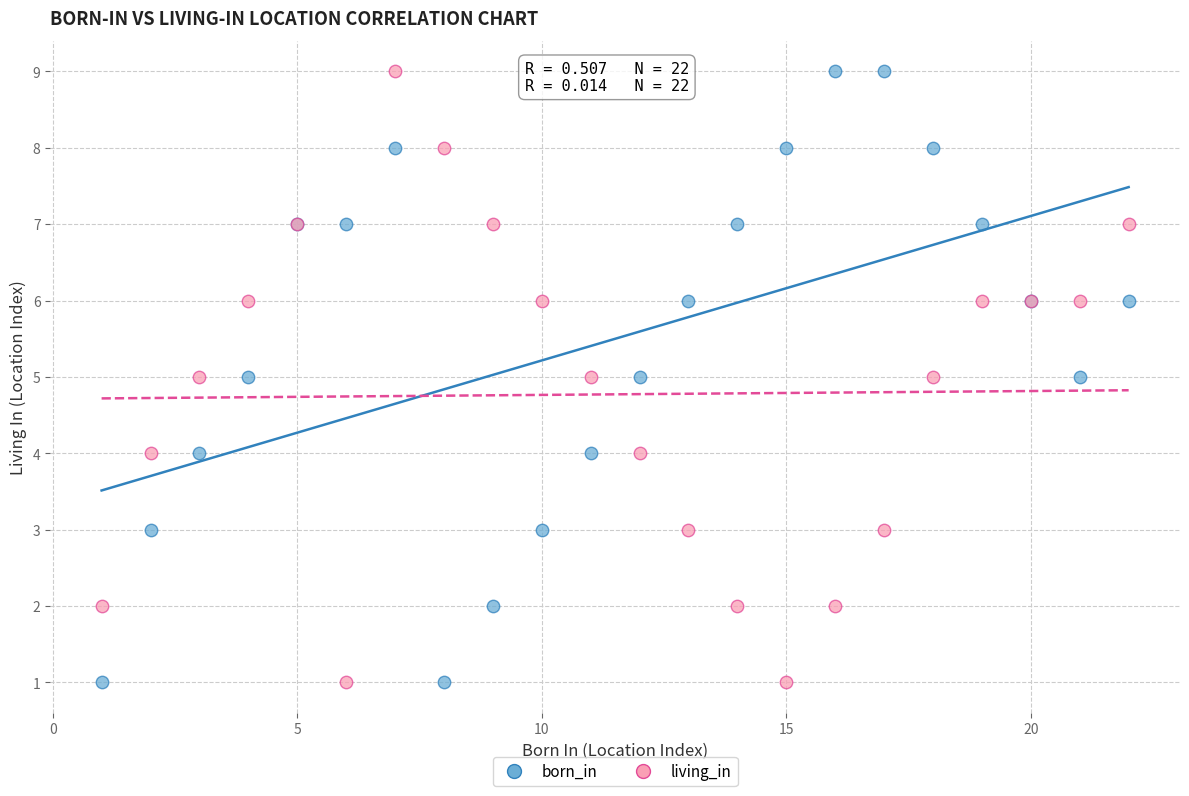

What is the X range (max minus min) for the scatter plot?

21